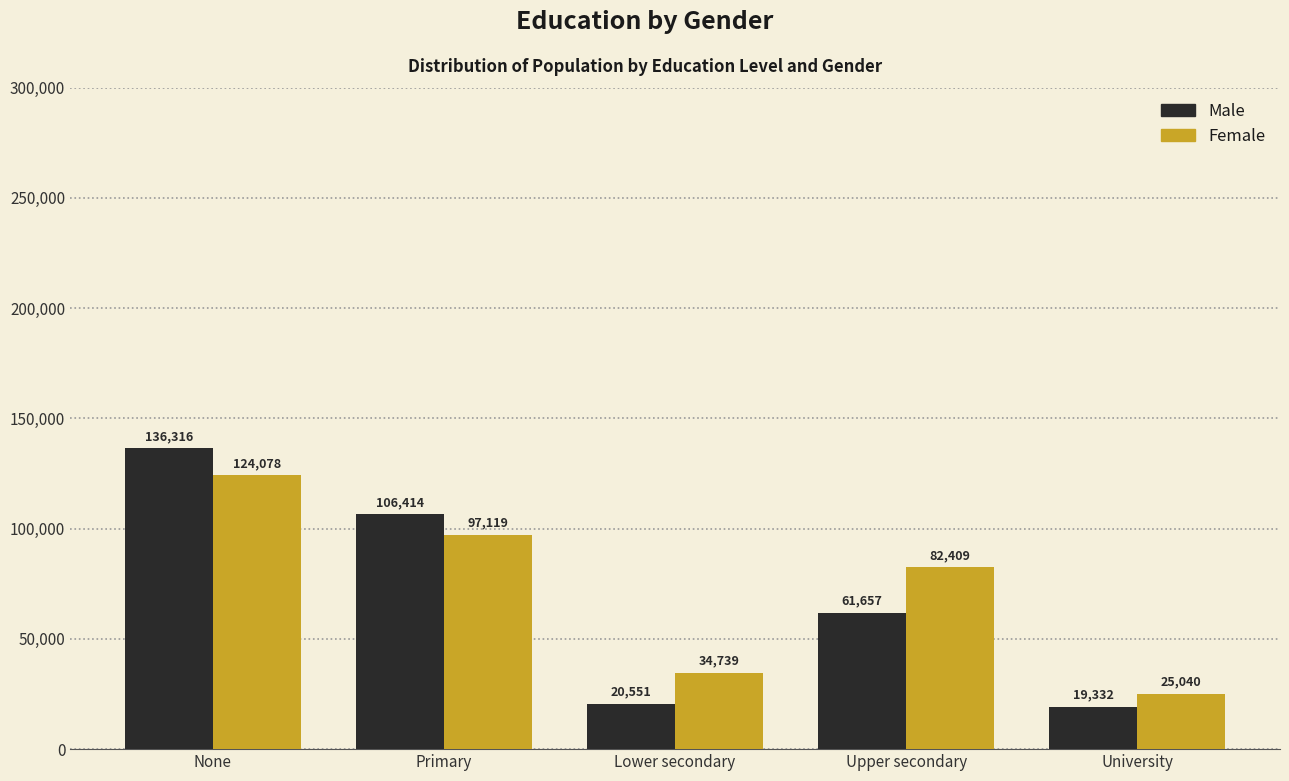

How many series are shown in this chart?

2